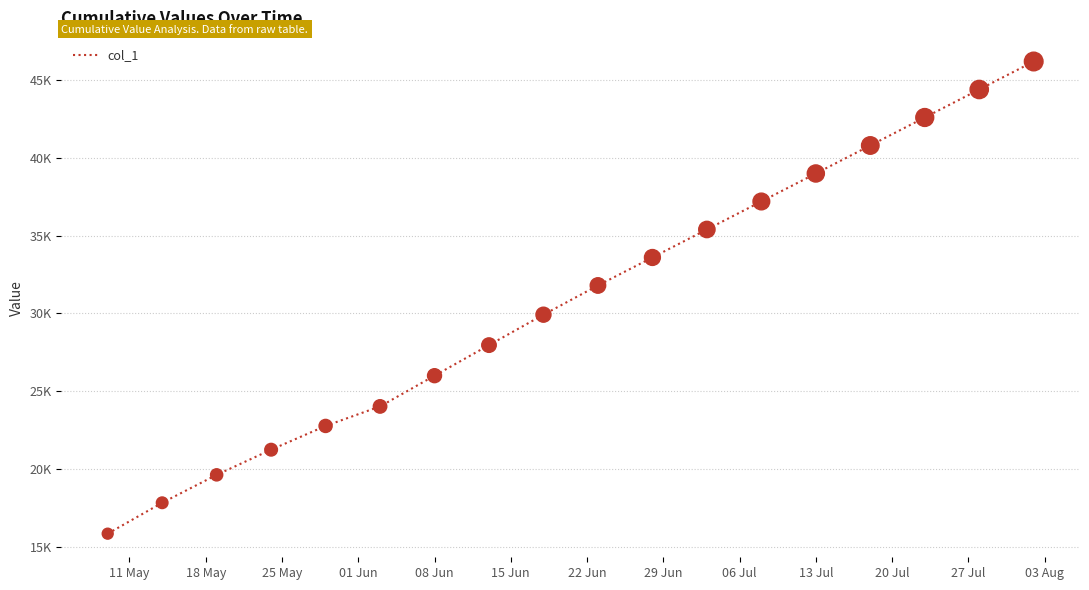

Is this an area chart (filled region under the line)?

No